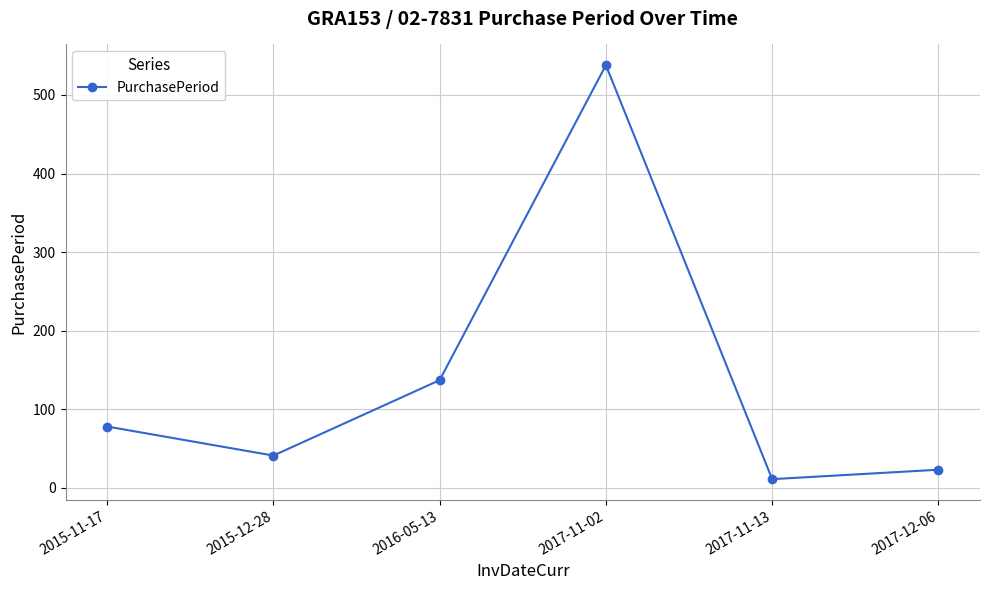

Does the chart display data point markers on the line(s)?

Yes